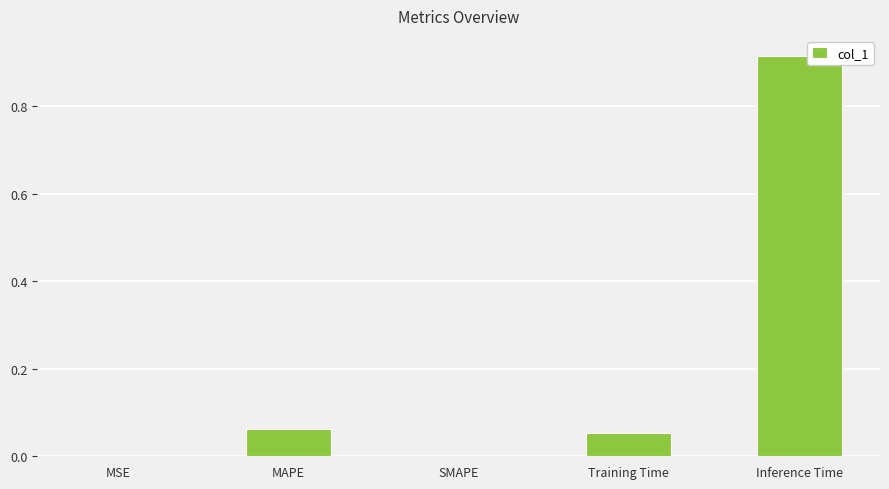

Which label corresponds to the largest value in the chart?

Inference Time